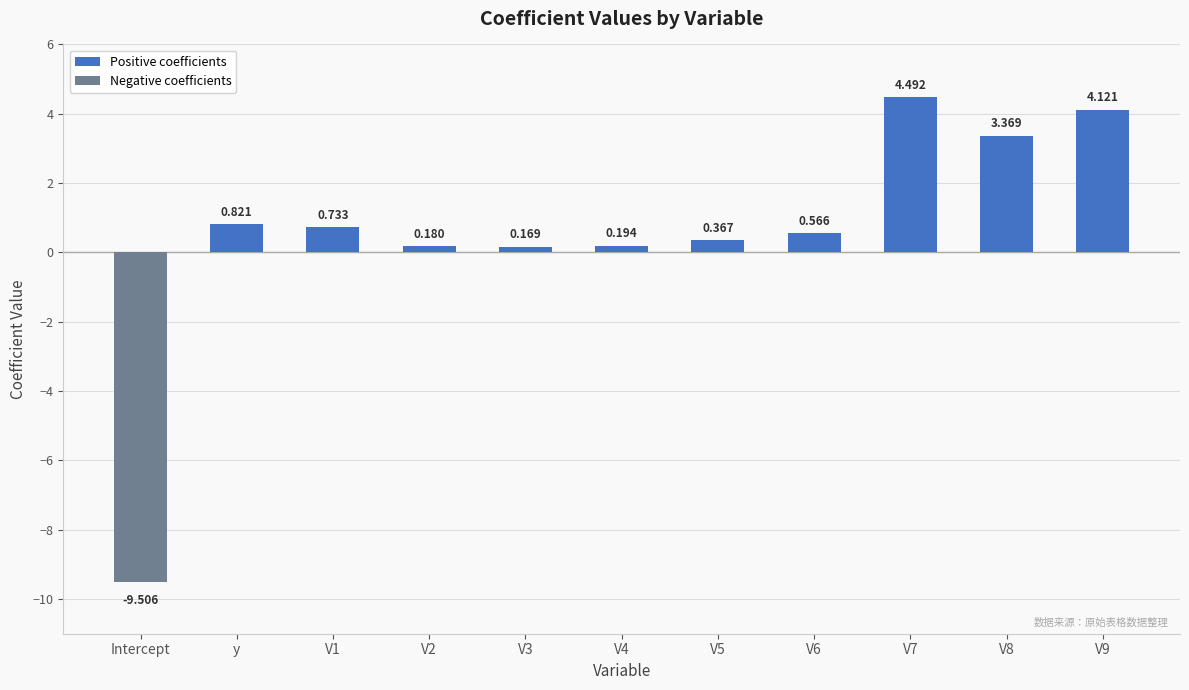

The Positive coefficients series shows 0.1 at V2. True or false?

False